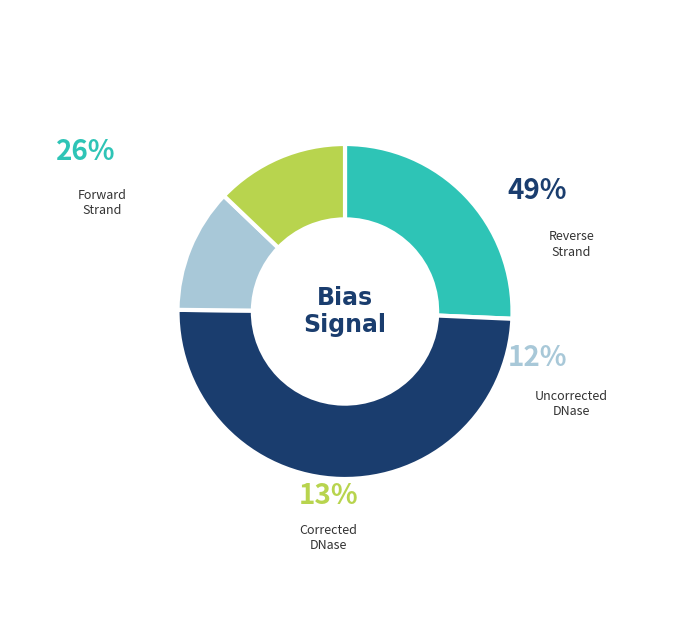

The Uncorrected DNase slice represents 18% of the pie. True or false?

False